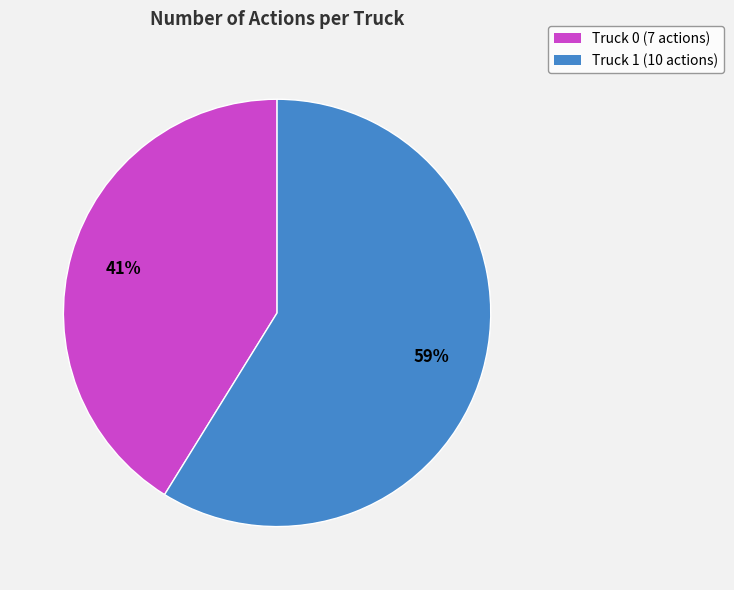

To the nearest percent, what portion does Truck 0 represent?

41%